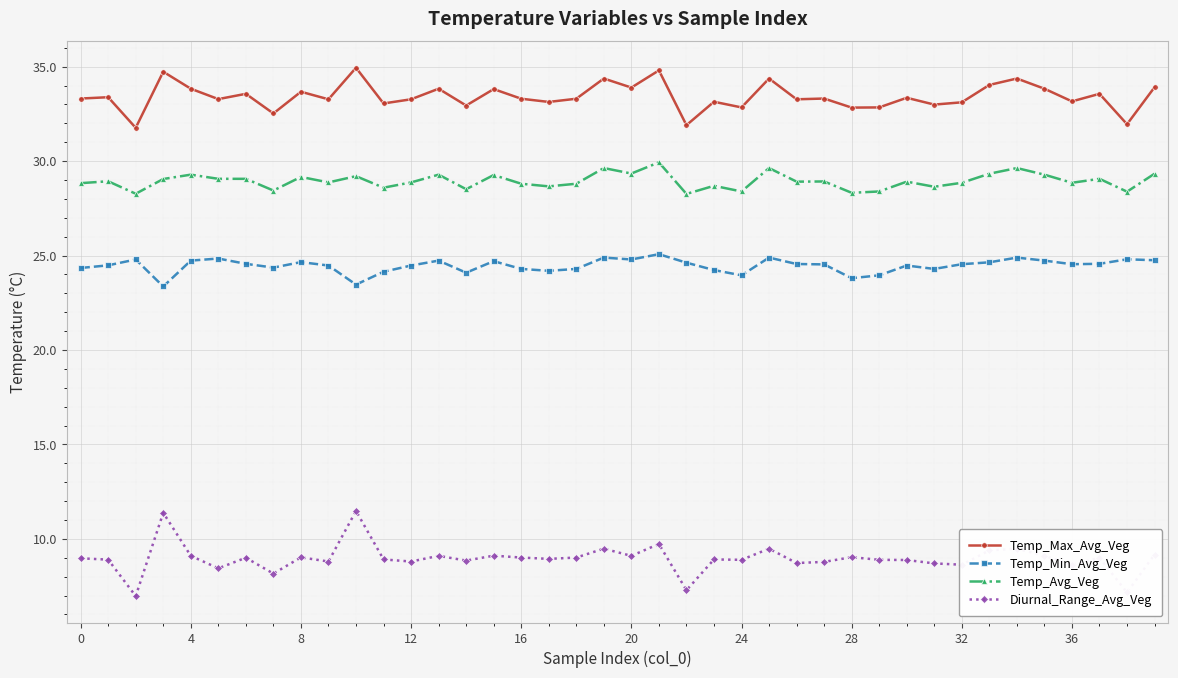

What is the average value of the Diurnal_Range_Avg_Veg series?

9.0